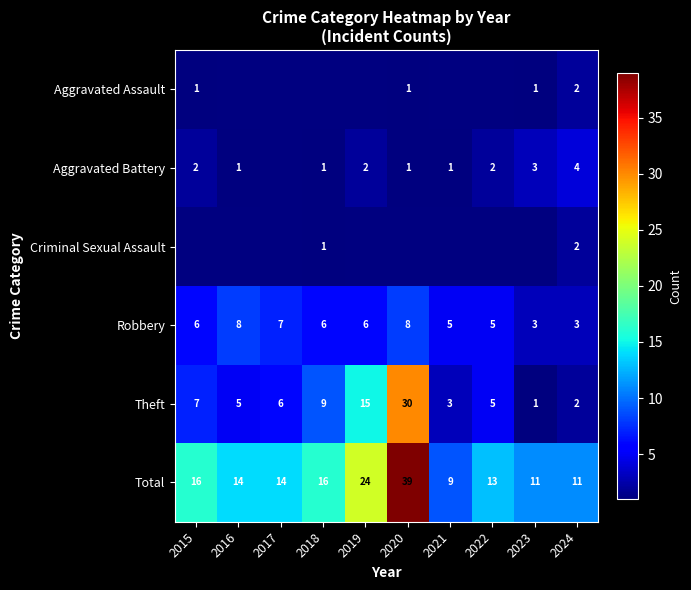

True or false: Total has a value of 21.3 at 2015.

False